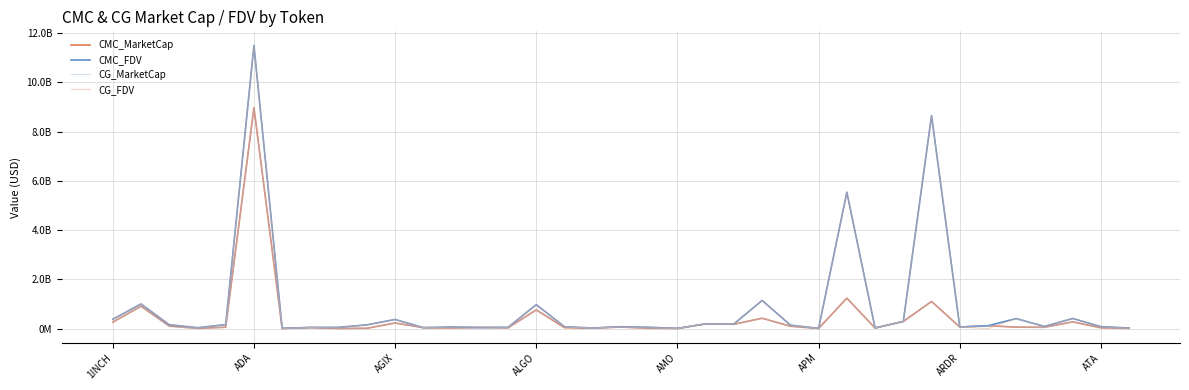

How many interior local valleys does the CG_MarketCap series have?

11